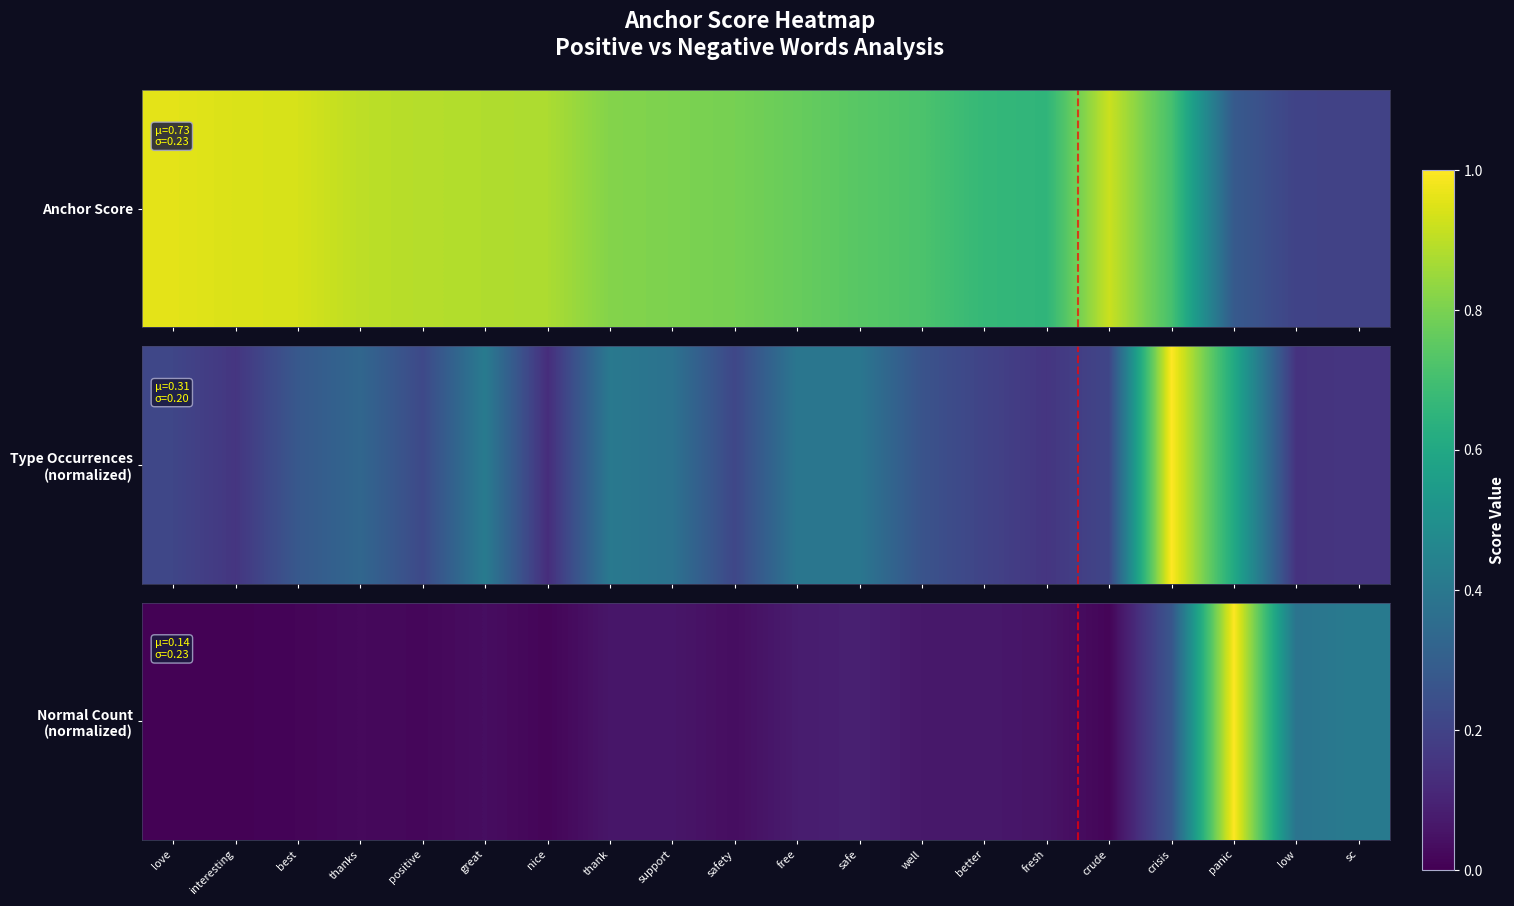

What is the difference between the second highest and second lowest values?

0.4